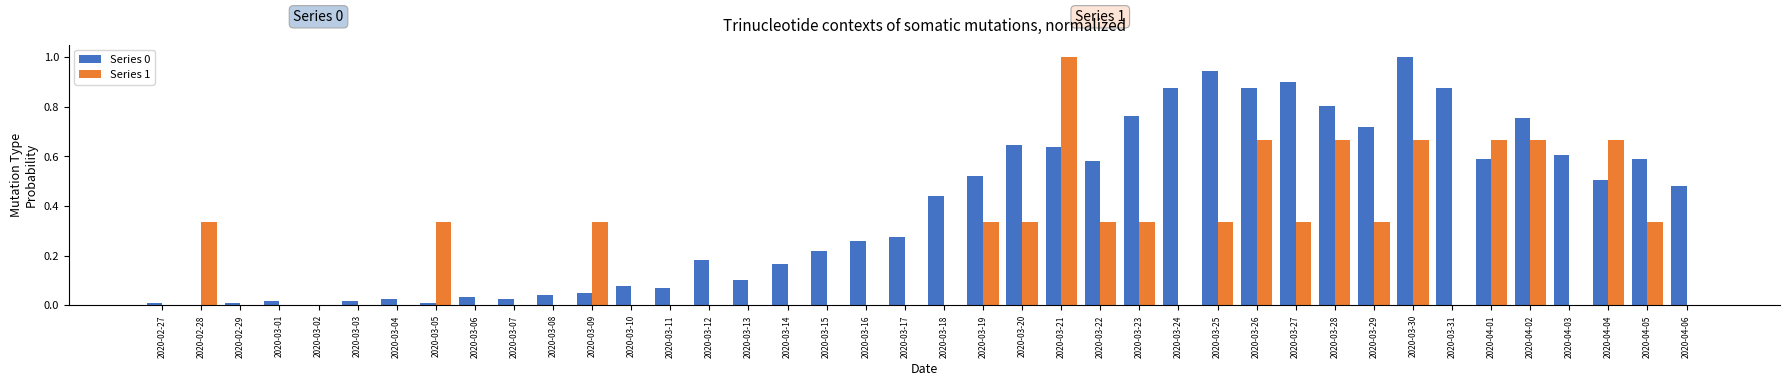

The value of Series 0 at 2020-03-18 is 0.7. True or false?

False